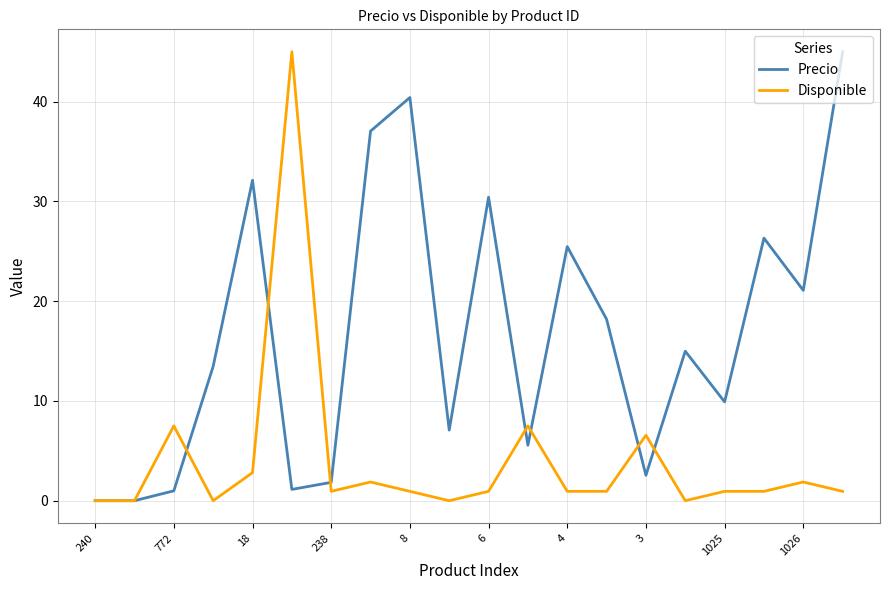

List the series in order of their overall mean, lowest first.

Disponible, Precio